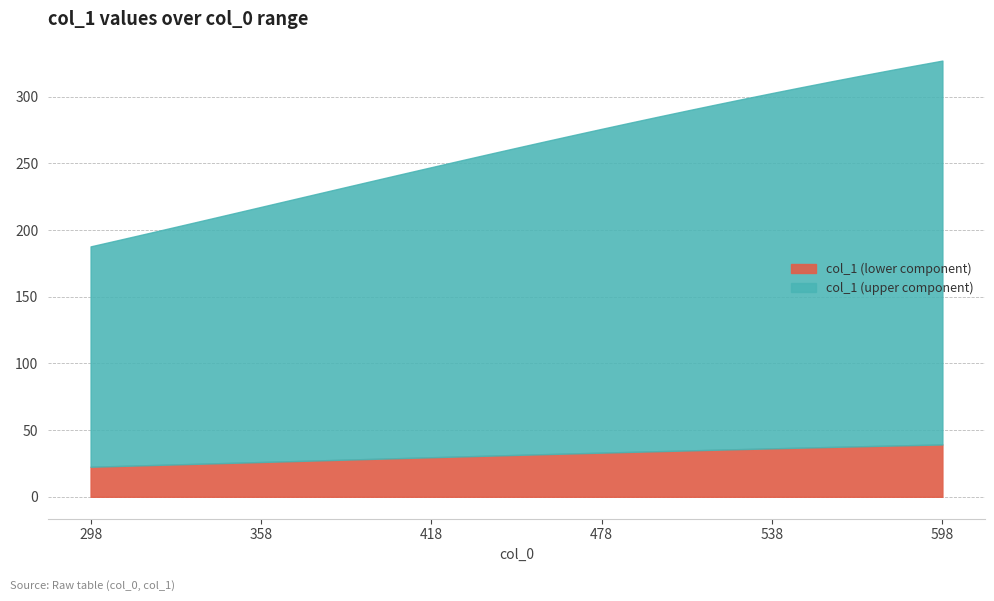

Reading left to right, transcribe all the data shown in this chart.

187.7	192.6	197.5	202.4	207.3	212.3	217.3	222.3	227.3	232.2	237.2	242.1	247.1	252.0	256.8	261.6	266.4	271.1	275.8	280.4	285.0	289.5	294.0	298.3	302.6	306.9	311.1	315.1	319.2	323.1	327.0